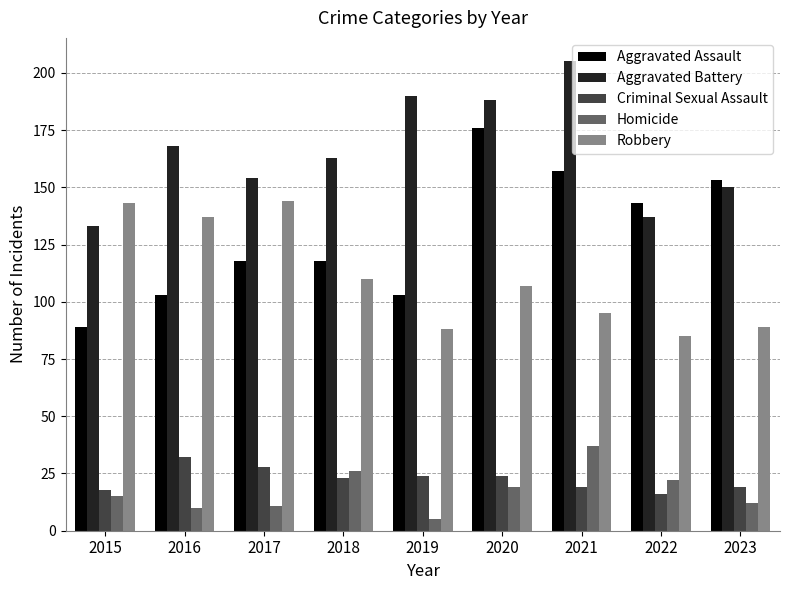

What is the difference between the maximum and minimum values in the Robbery series?

59